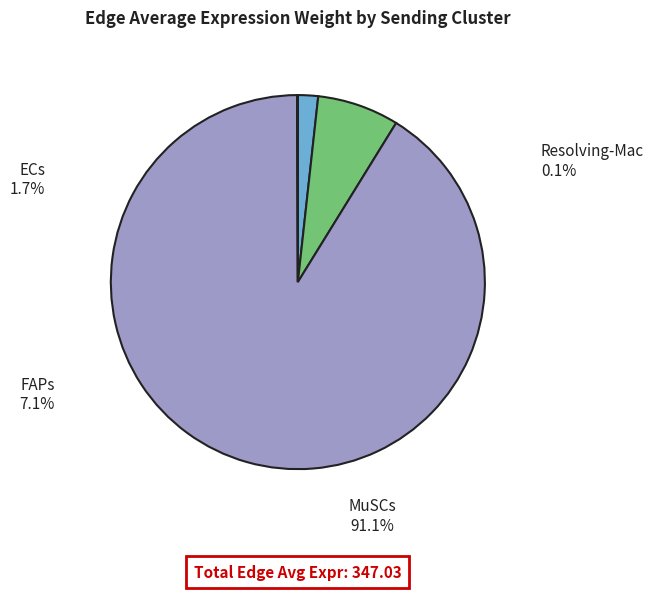

Between FAPs and MuSCs, which is larger?

MuSCs